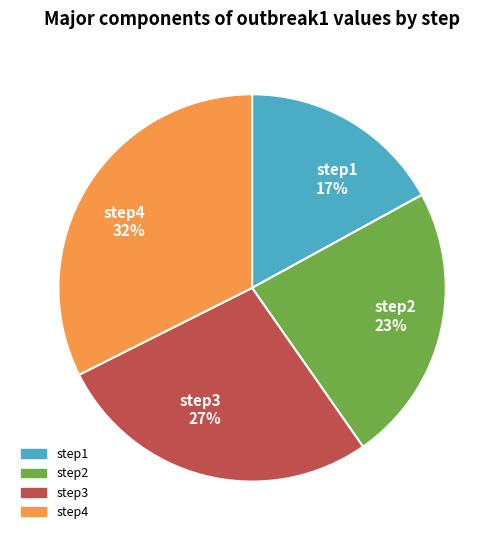

To the nearest percent, what is the difference between the largest and smallest slice percentages?

15%